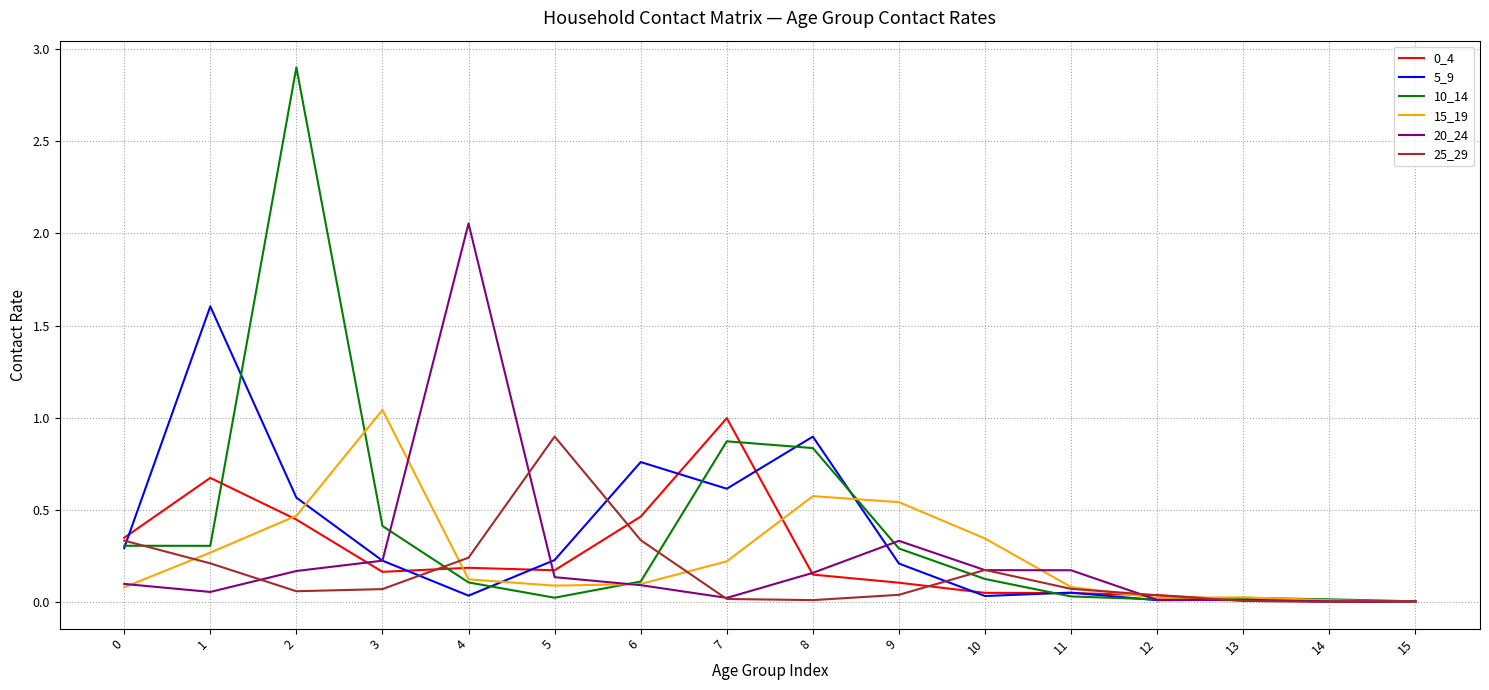

What is the maximum value shown in the chart?

2.9